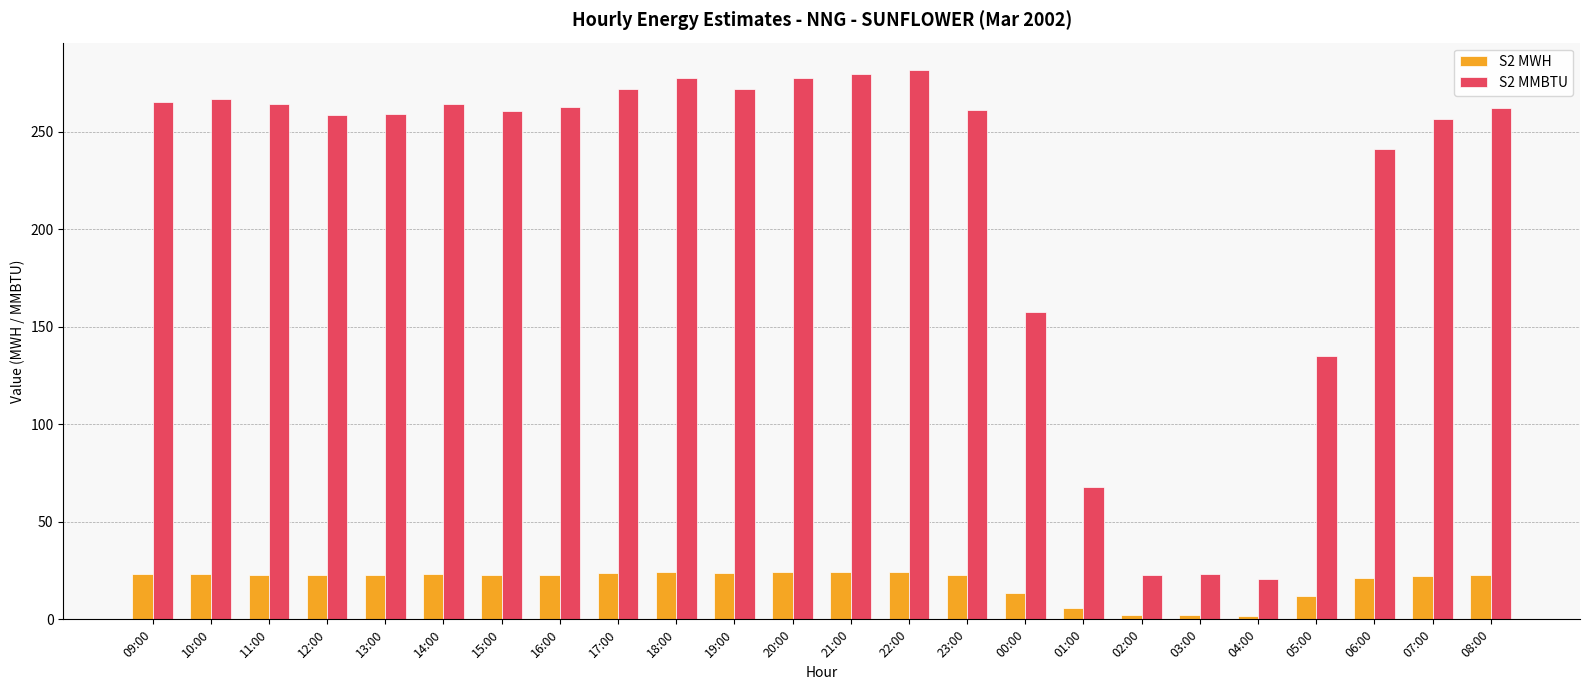

Rank the series at 16:00 from highest to lowest value.

S2 MMBTU, S2 MWH